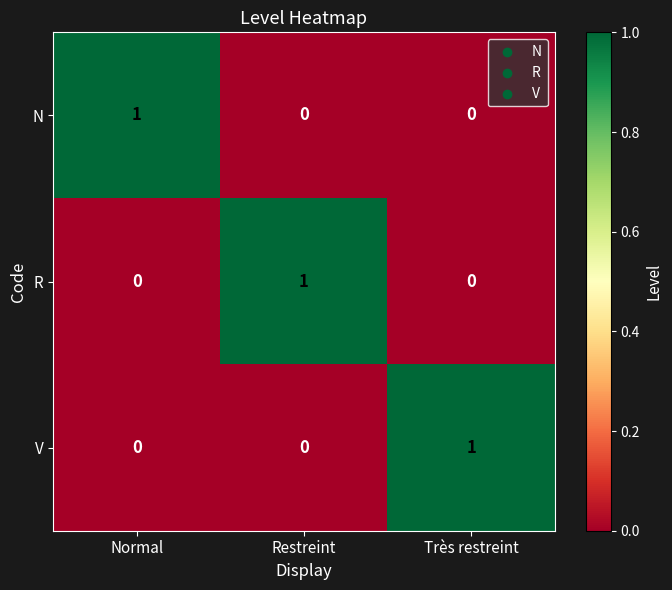

Reading left to right, transcribe all the data shown in this chart.

N: Normal=1	Restreint=0	Très restreint=0
R: Normal=0	Restreint=1	Très restreint=0
V: Normal=0	Restreint=0	Très restreint=1